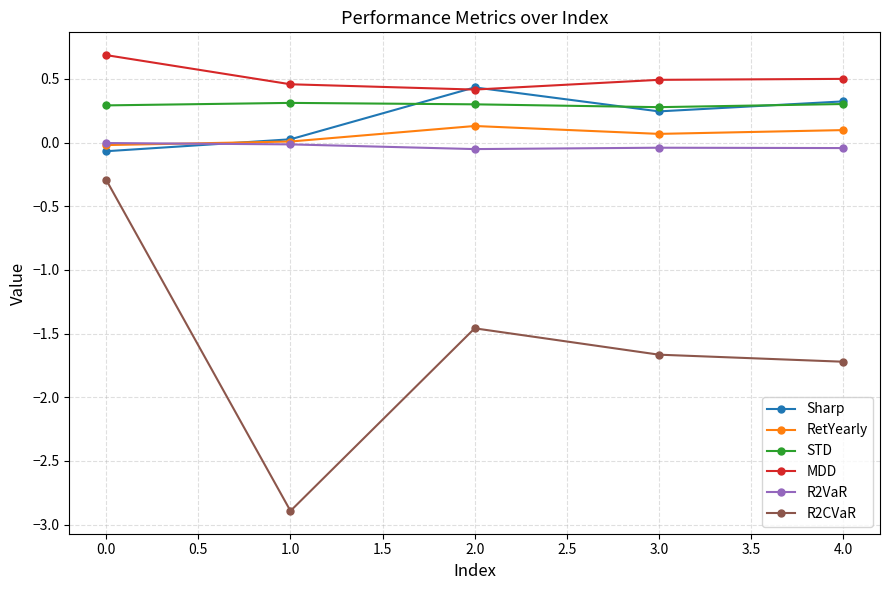

Which series has the widest spread of values?

R2CVaR